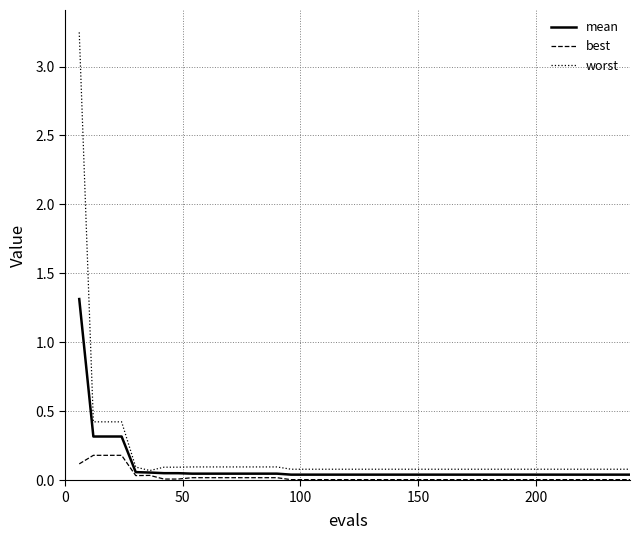

List the series in order of their peak value, lowest first.

best, mean, worst